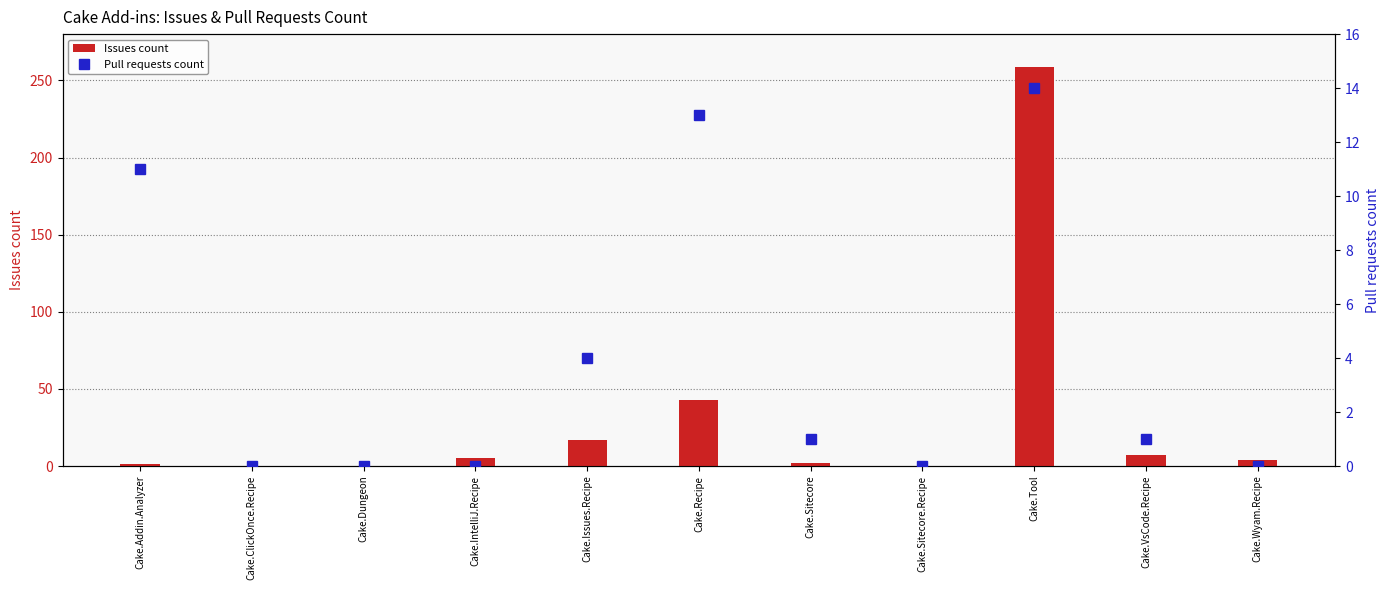

Which category has the lowest value across all series?

Cake.ClickOnce.Recipe